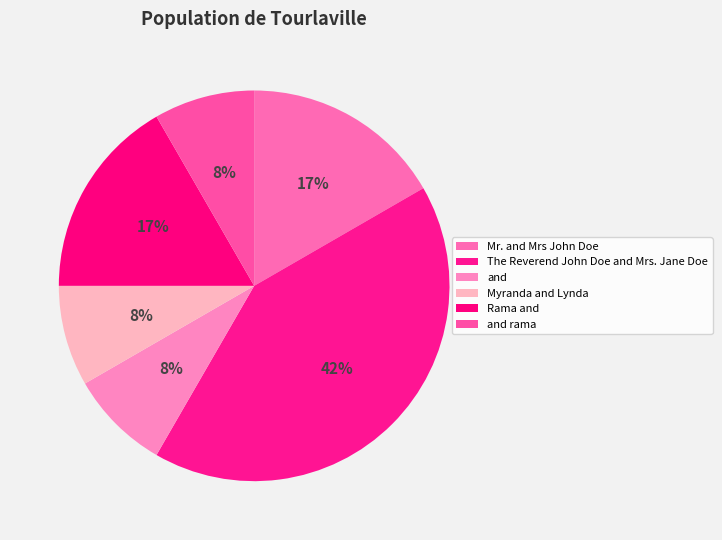

Combined, do Myranda and Lynda and and rama account for over 50%?

No